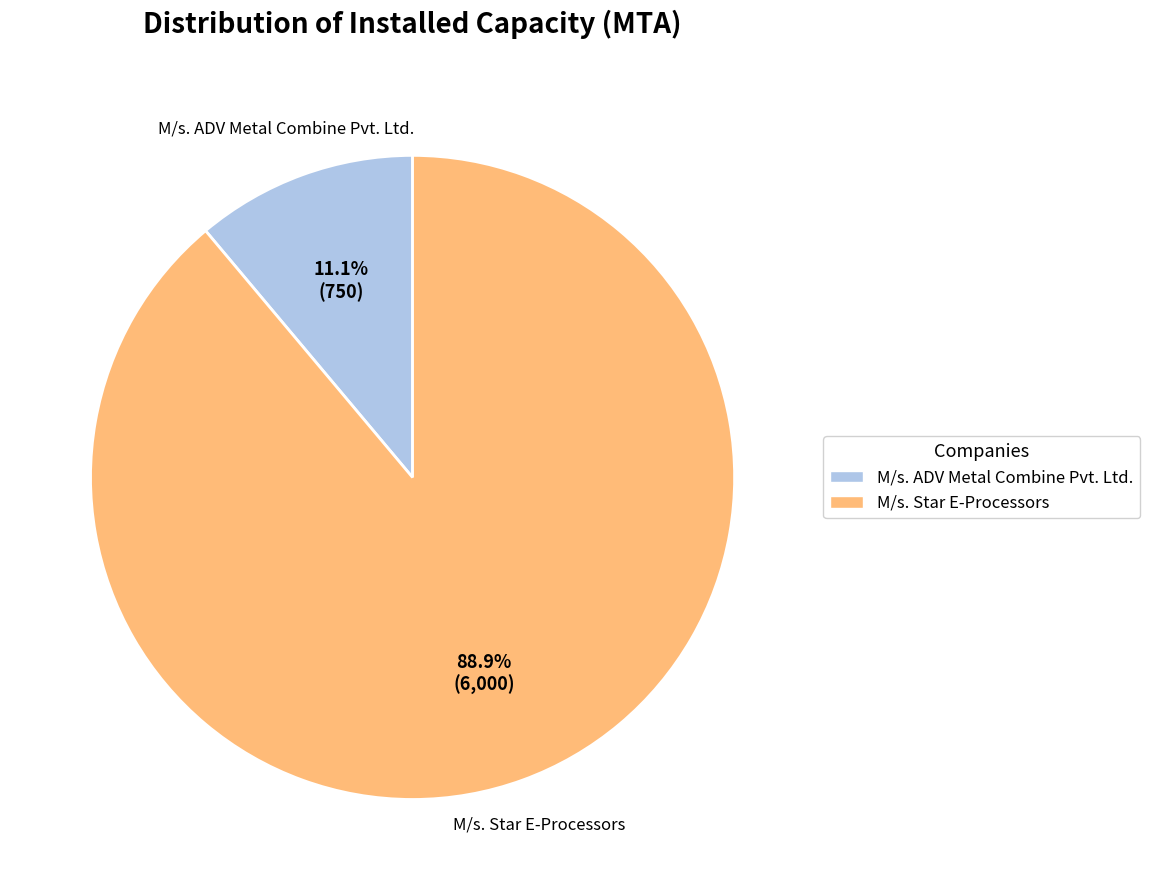

What is the majority slice?

M/s. Star E-Processors